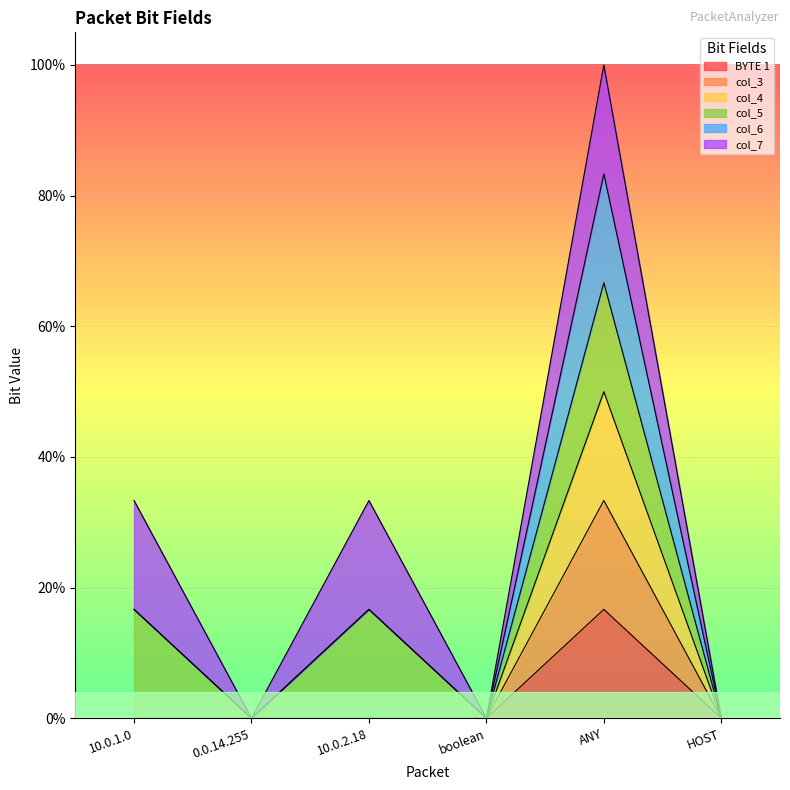

Which series changed the most between 0.0.14.255 and HOST?

BYTE 1